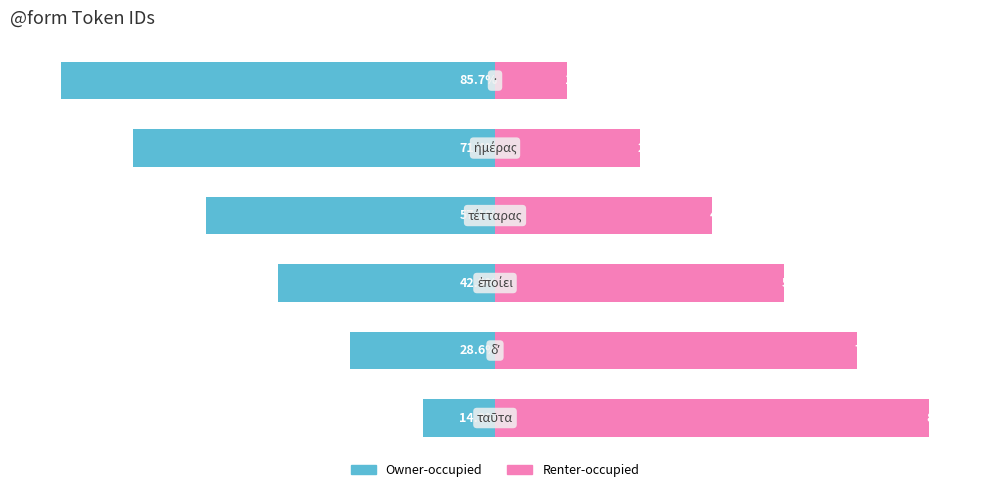

What is the difference between the maximum and second lowest values in the Owner-occupied series?

57.1